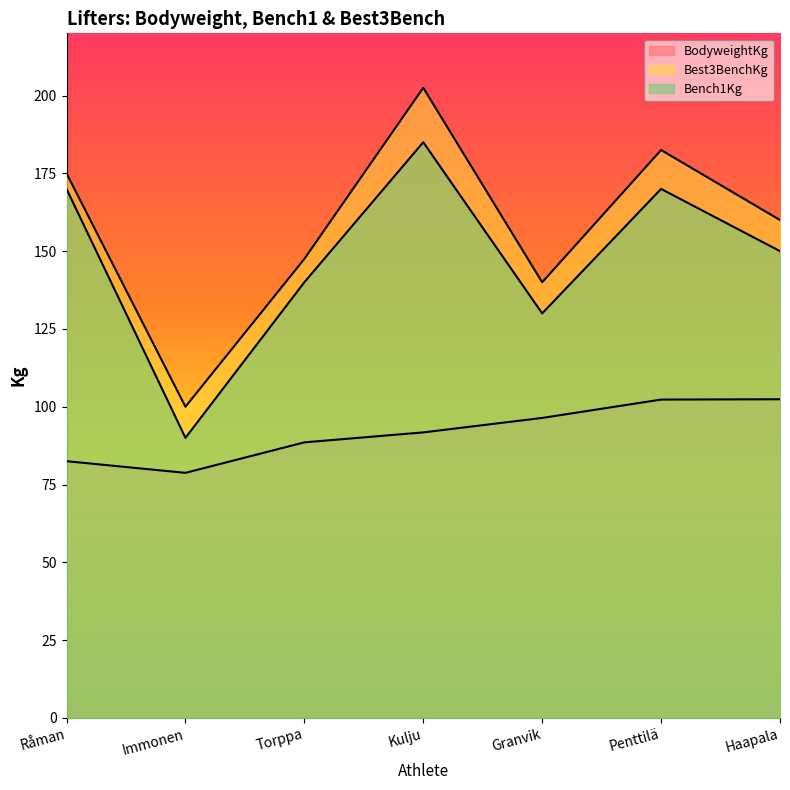

What is the highest value of the Best3BenchKg series?

202.5